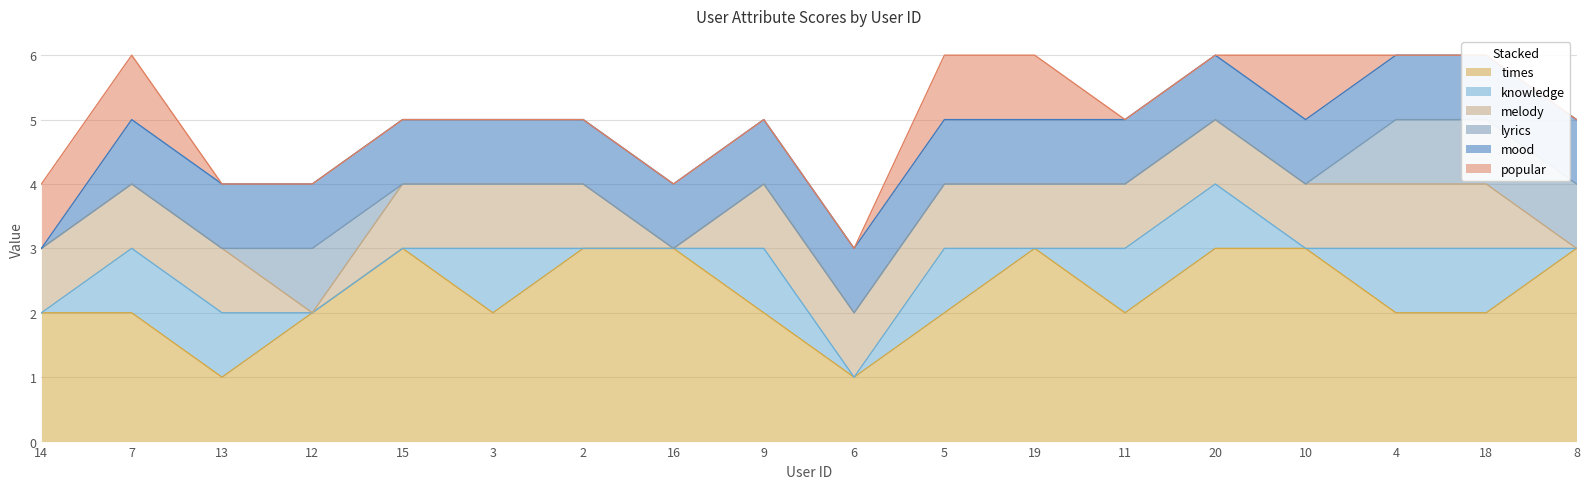

At which category is the sum across all series the highest?

7